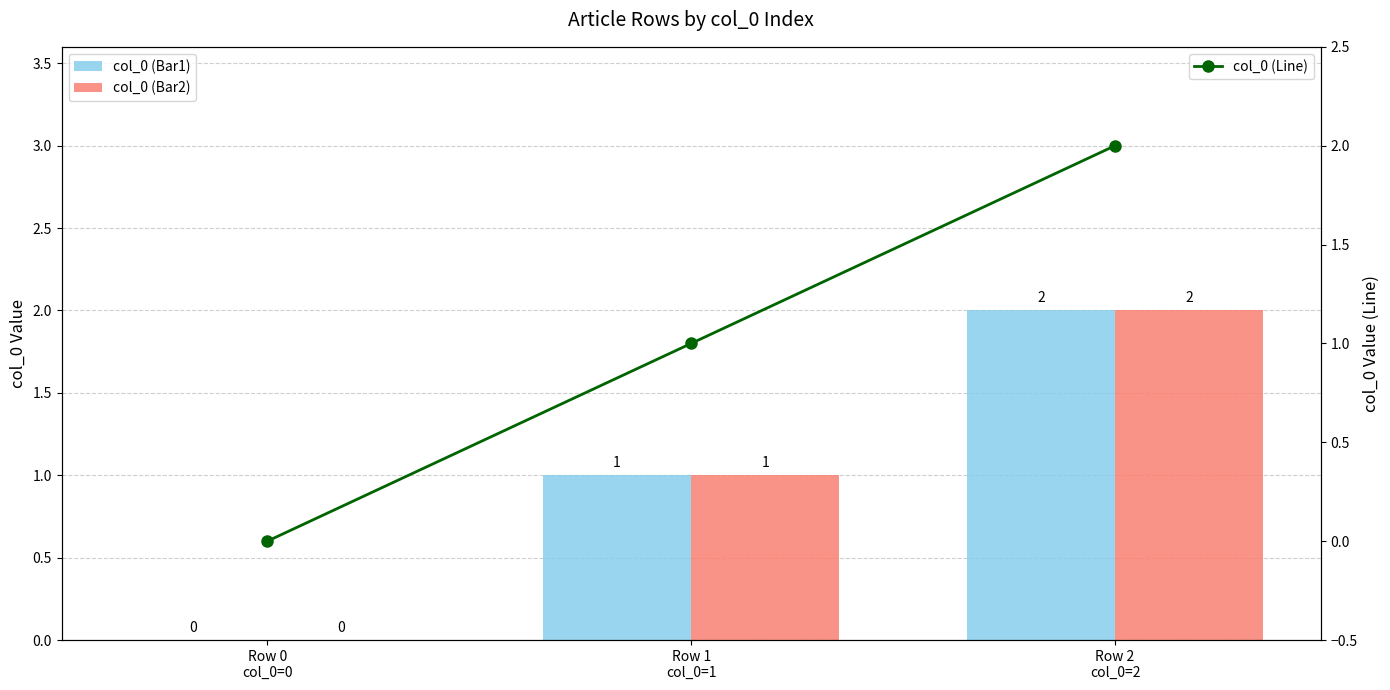

Reading left to right, list all the values displayed in this chart.

col_0 (Bar1): 0	1	2
col_0 (Bar2): 0	1	2
col_0 (Line): 0	1	2